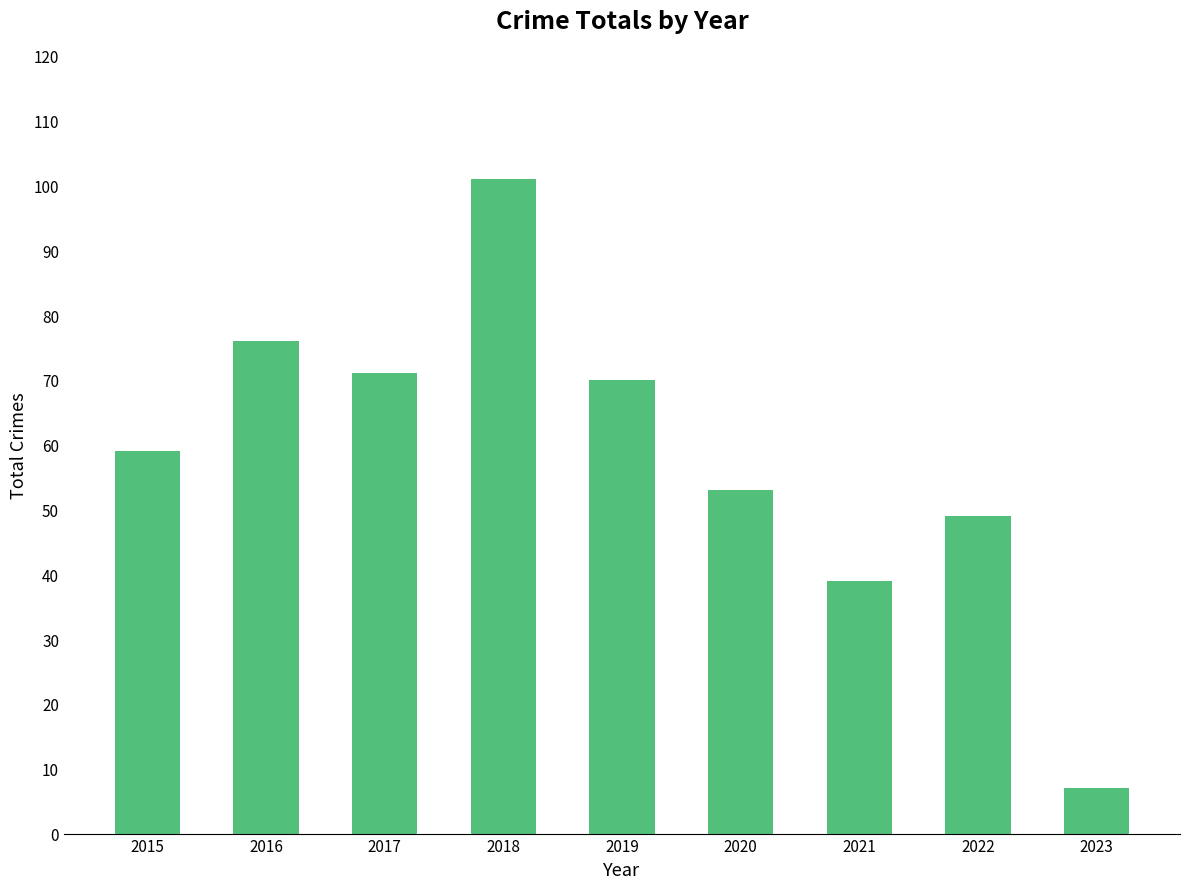

Which label corresponds to the largest value in the chart?

2018